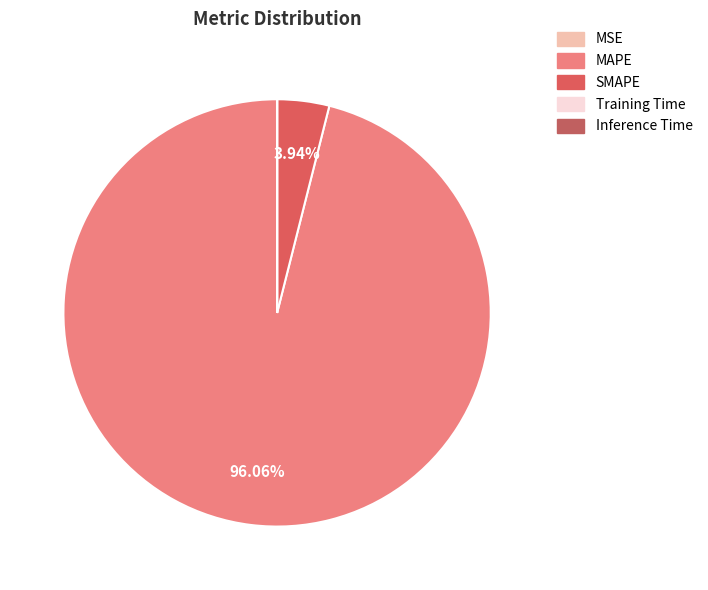

To the nearest percent, what is the difference between the SMAPE and MAPE slice percentages?

92%